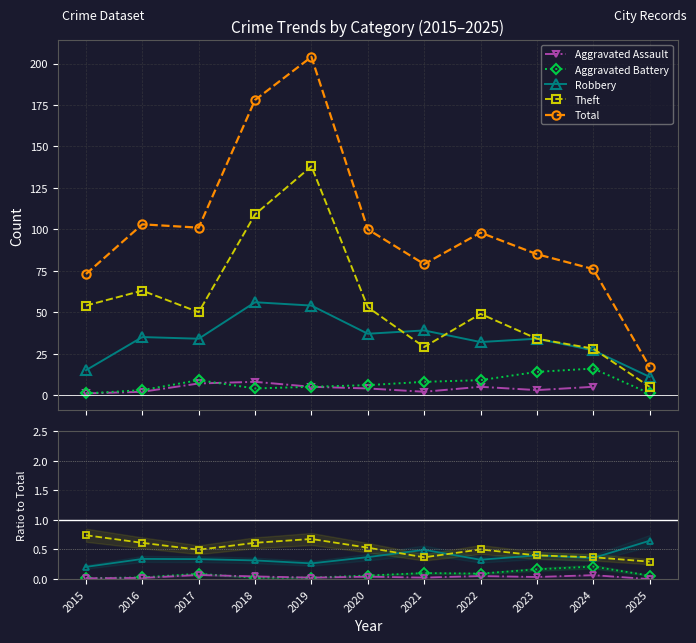

What is the highest value of the Total series?

204.0